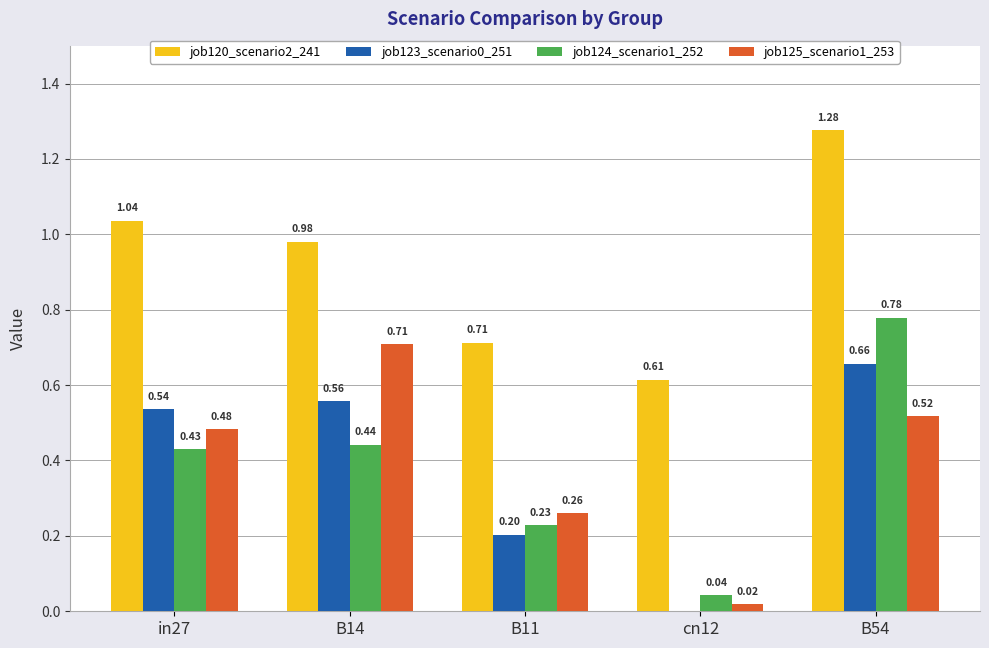

At which category is the sum across all series the highest?

B54